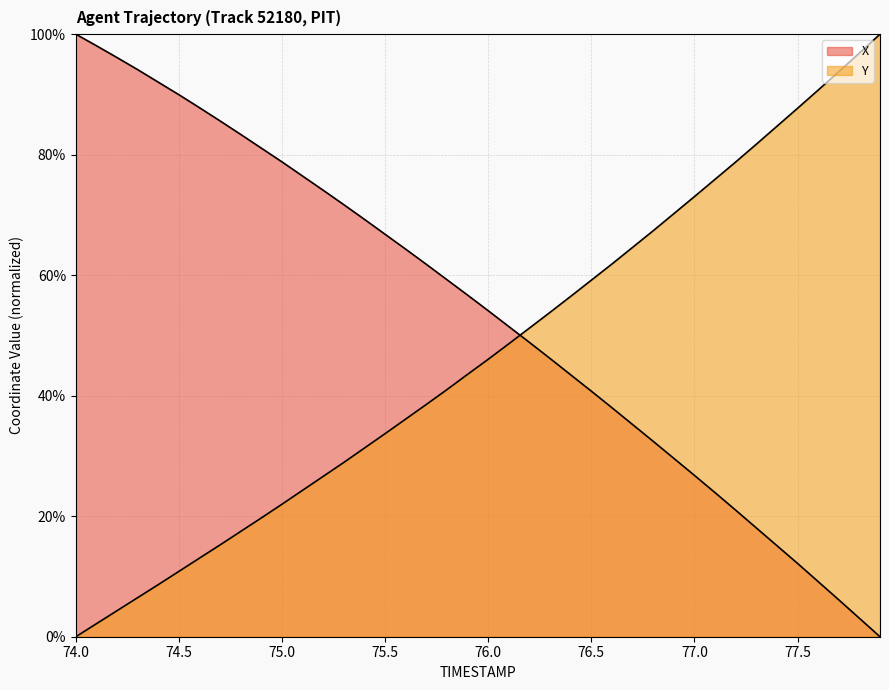

Where does the X series first go above 56?

74.0